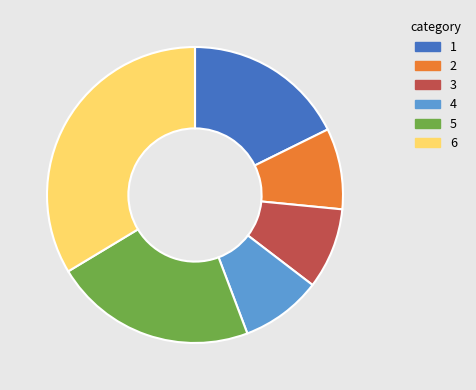

The 3 slice represents 1% of the pie. True or false?

False